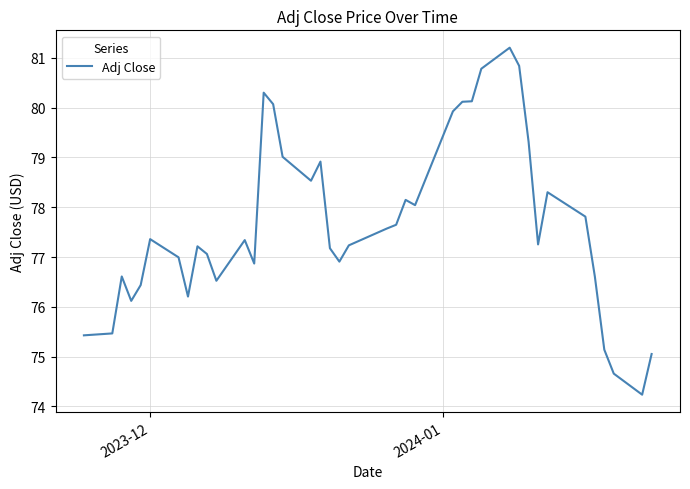

What is the minimum value shown in the chart?

74.2